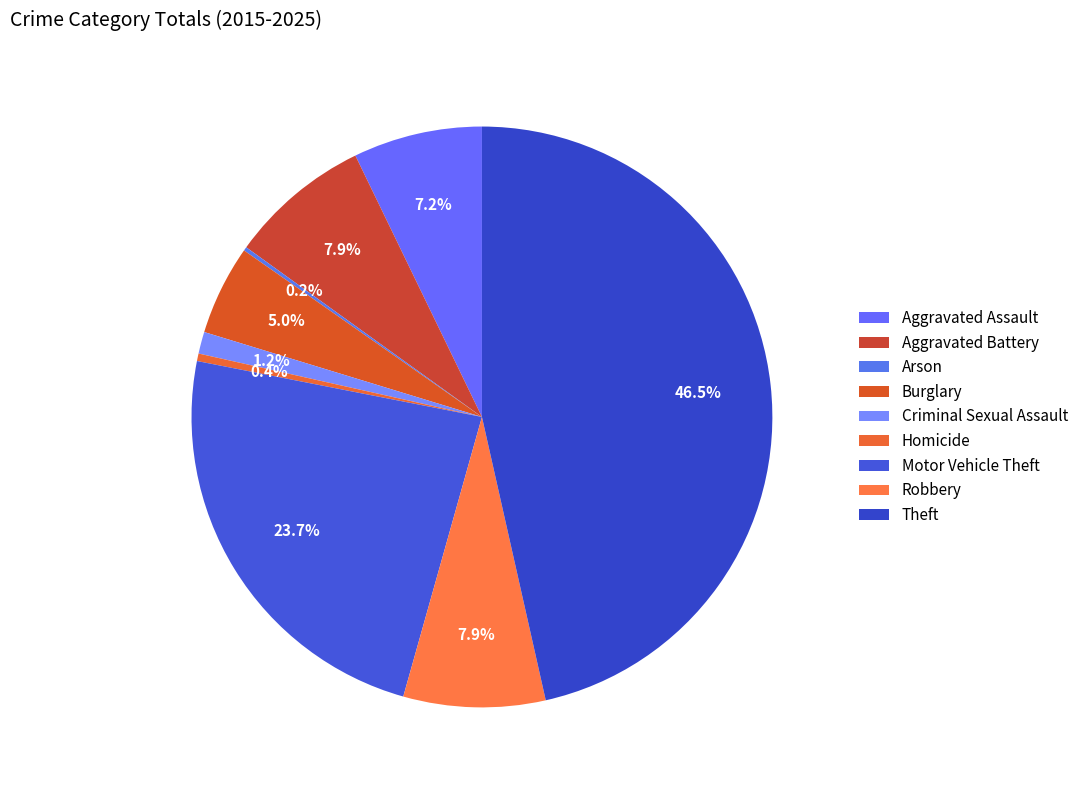

Combined, do Homicide and Burglary account for over 50%?

No